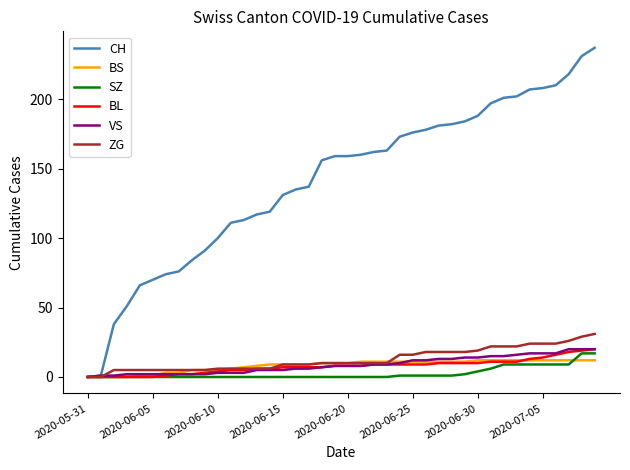

Does the chart have visible grid lines?

No